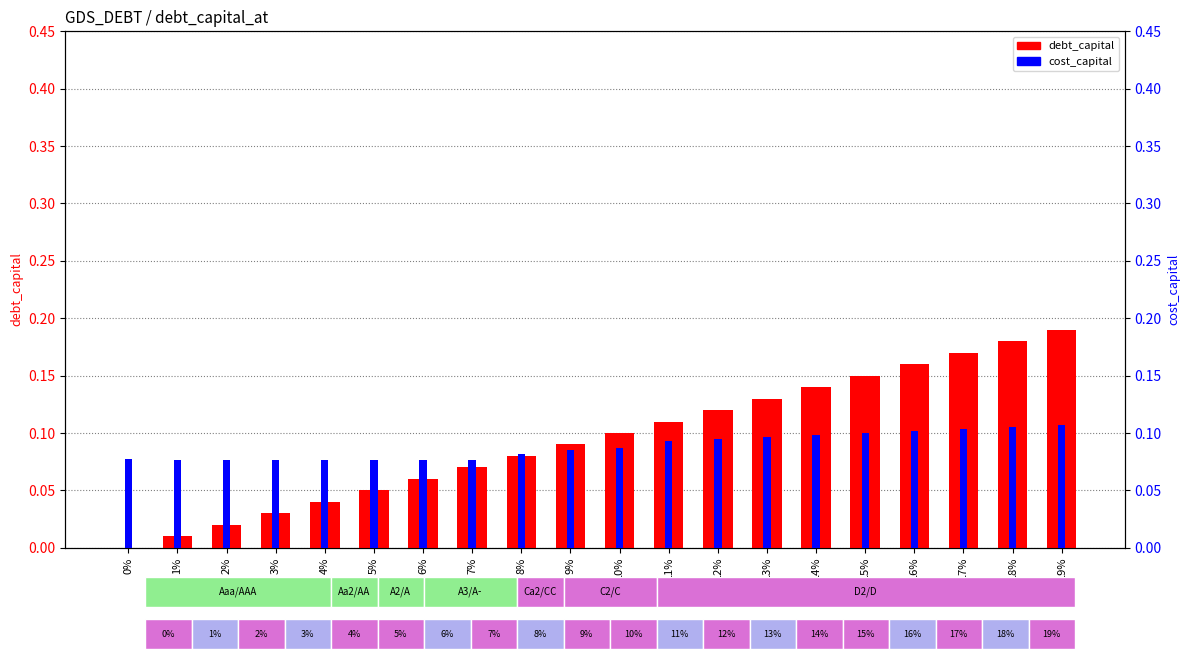

How many bars are there in each group?

2